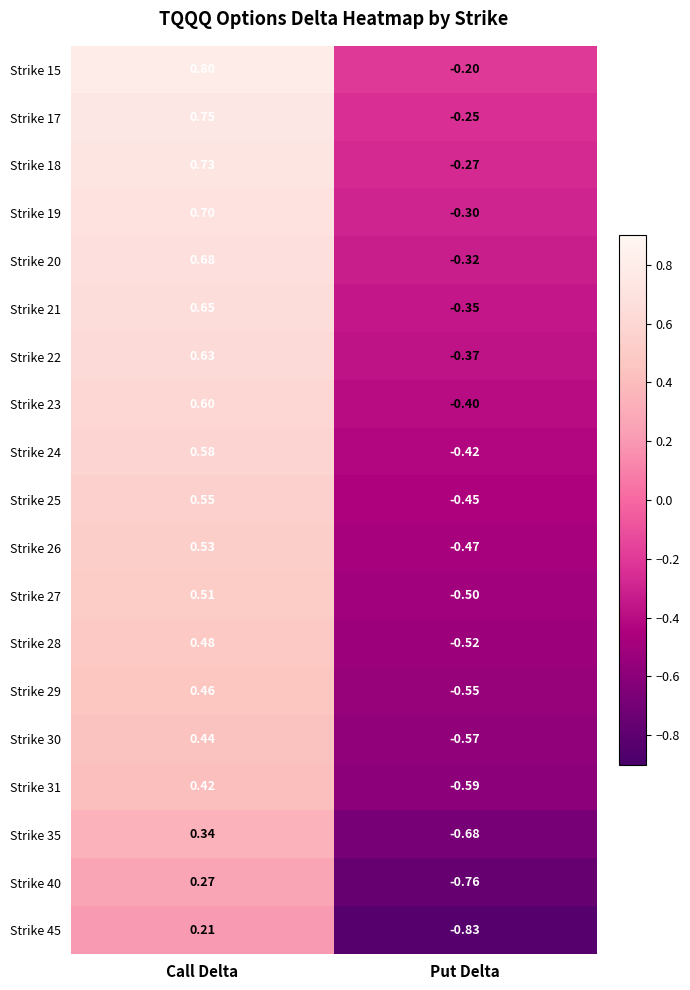

At which category is the sum across all series the highest?

Call Delta